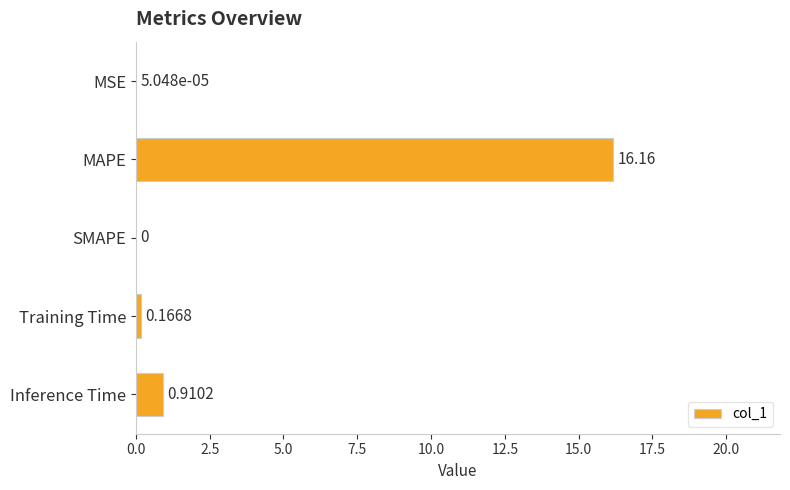

Which has a higher value, Inference Time or MAPE?

MAPE